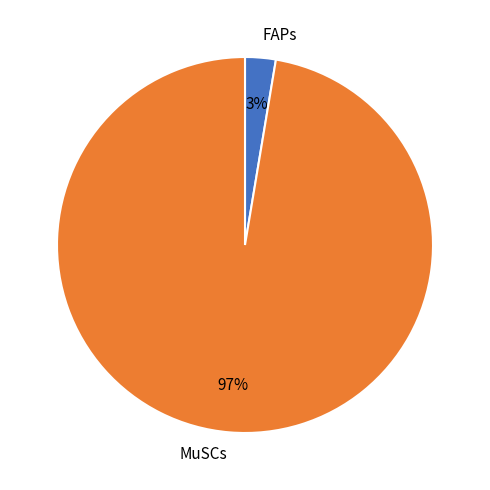

Between FAPs and MuSCs, which is larger?

MuSCs